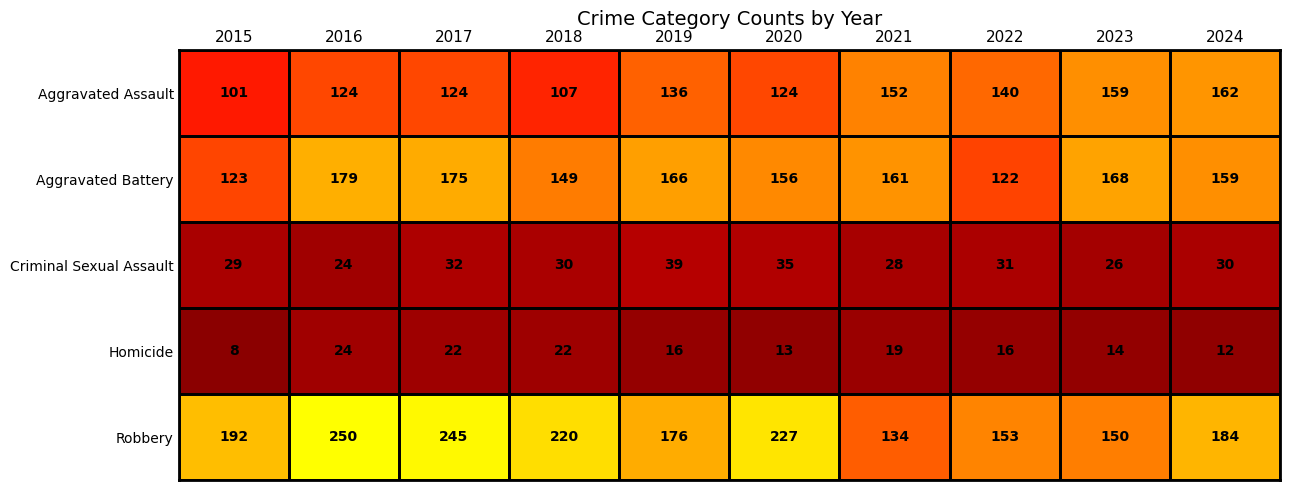

What is the difference between the highest and lowest values at 2015?

184